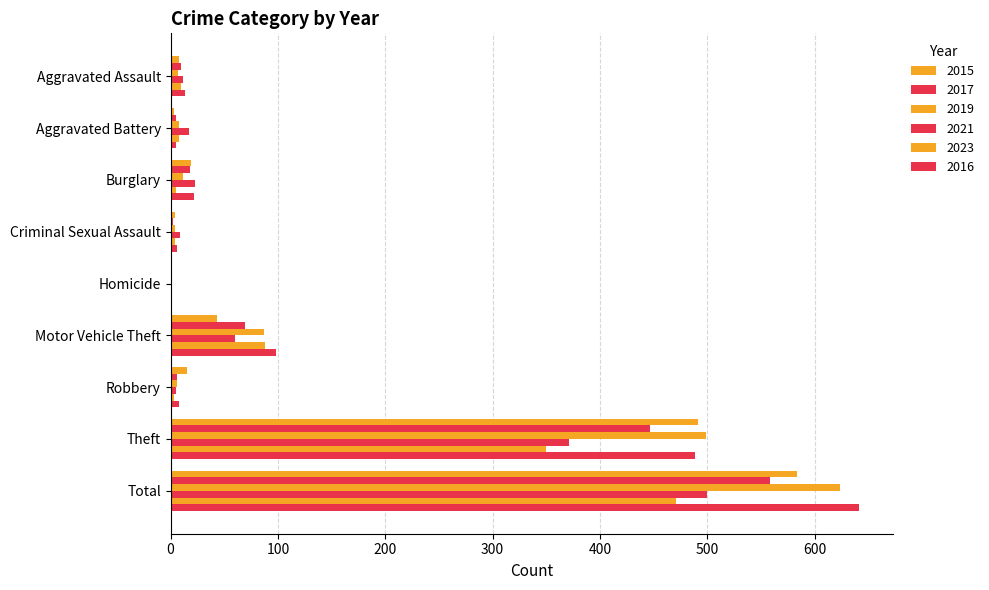

How many series are shown in this chart?

6